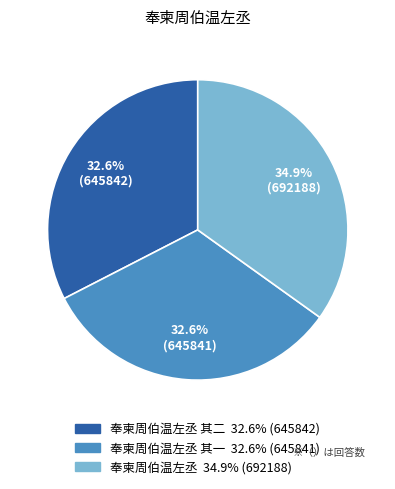

Does any single category account for the majority?

No